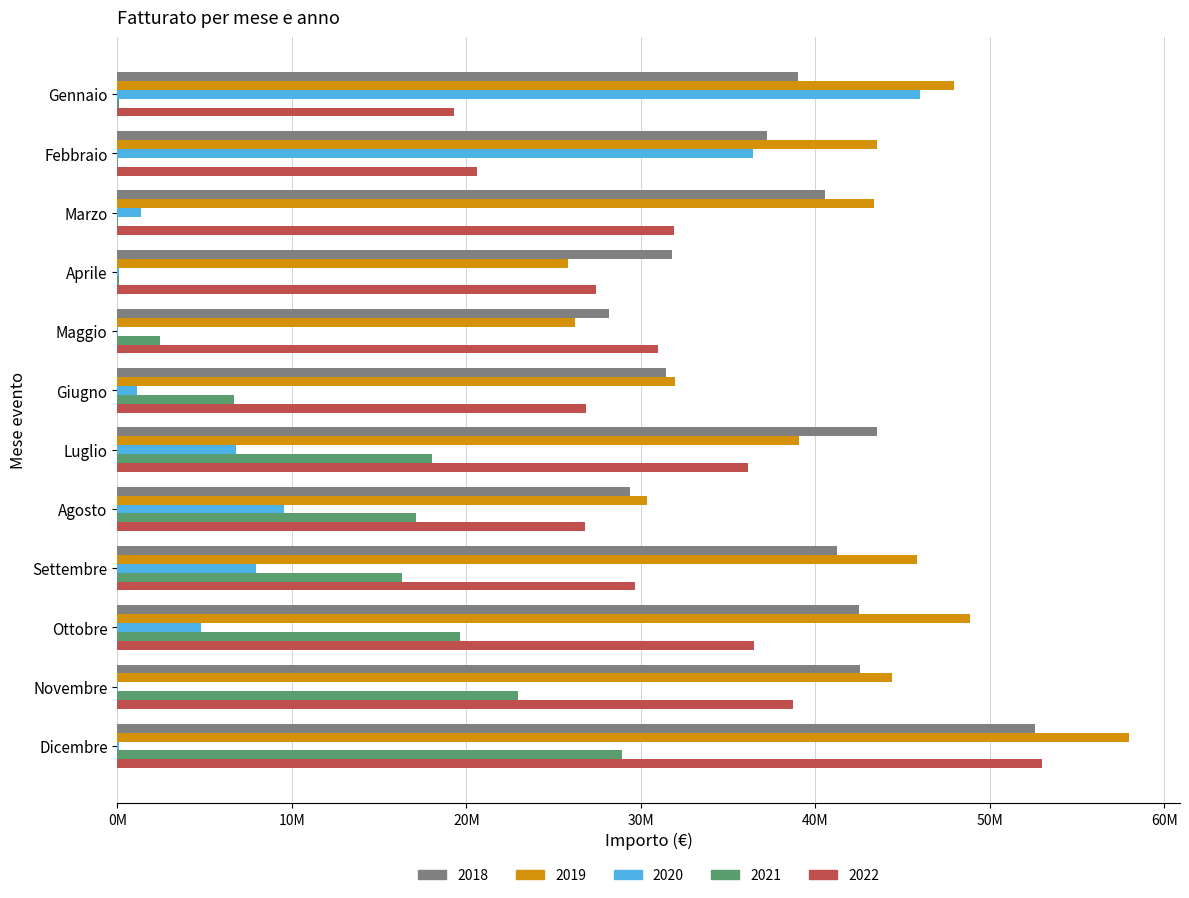

What are all the series names shown in the legend?

2018, 2019, 2020, 2021, 2022